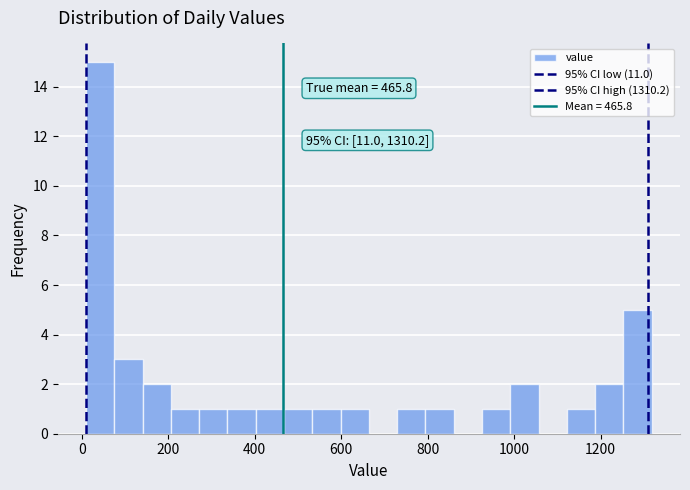

Around what value on the x-axis is the tallest bar? Give the approximate position of its centre, as read against the axis.

40